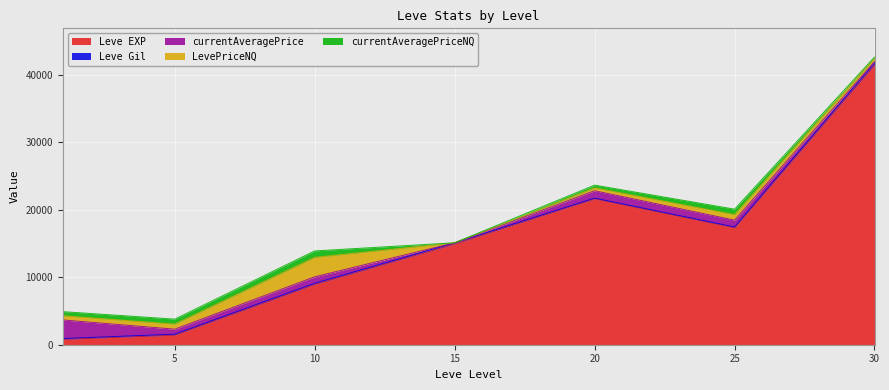

Rank the series by their maximum value, from highest to lowest.

Leve EXP, LevePriceNQ, currentAveragePrice, currentAveragePriceNQ, Leve Gil